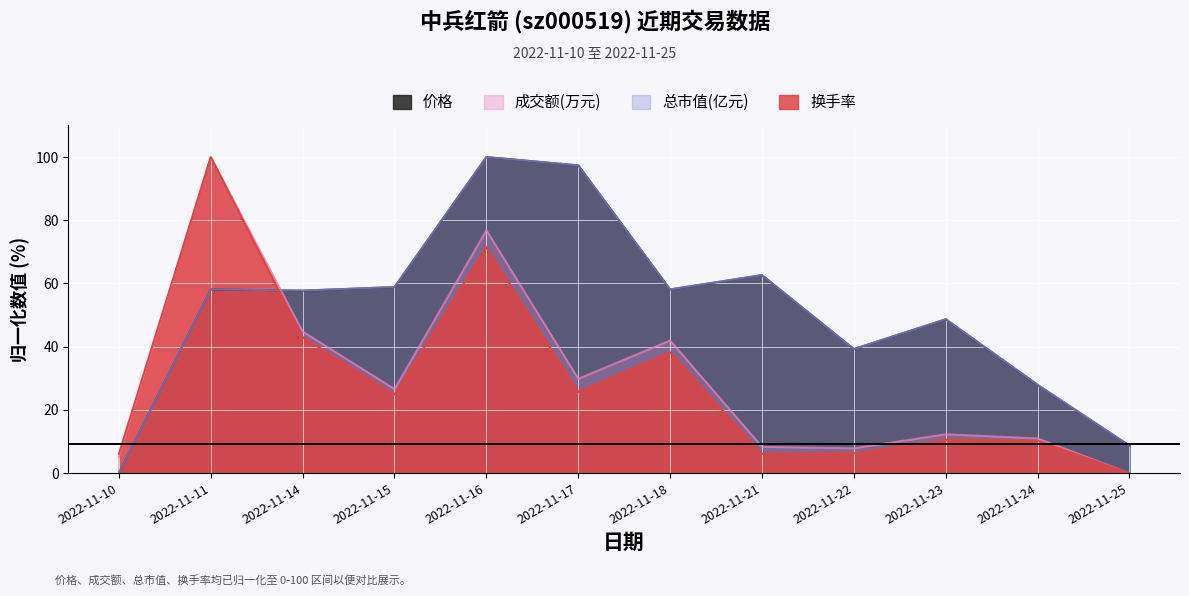

Which category has the highest value in the 换手率 series?

2022-11-11